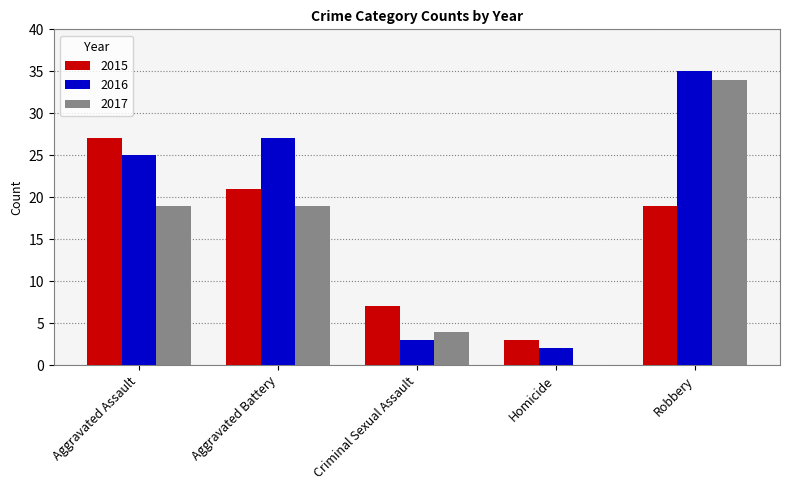

Which series has the largest range (max minus min)?

2017